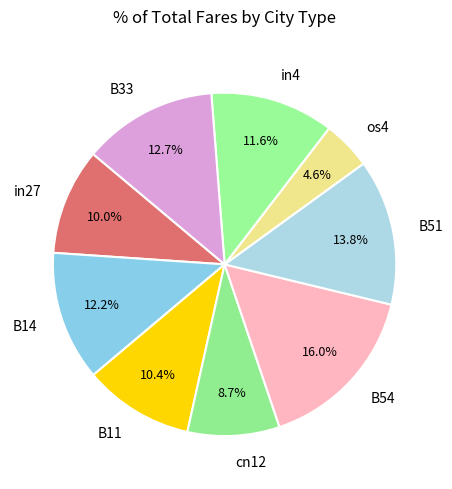

Is it true that B11 is 10% of the pie?

True